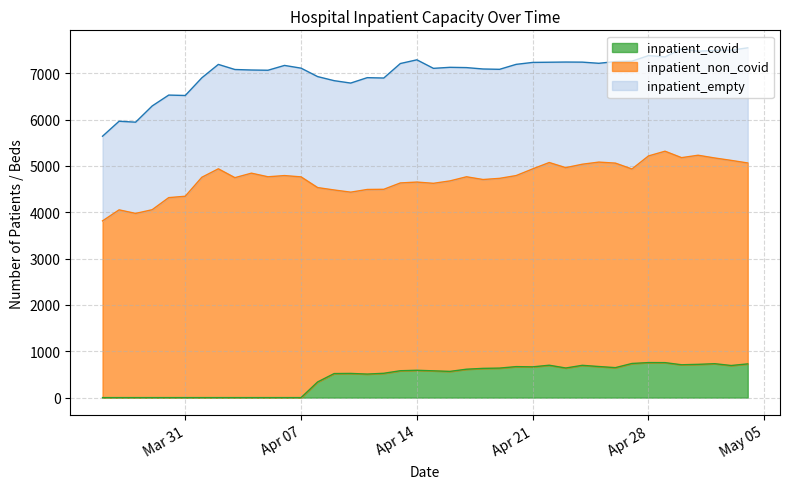

How many interior local peaks does the inpatient_empty series have?

11